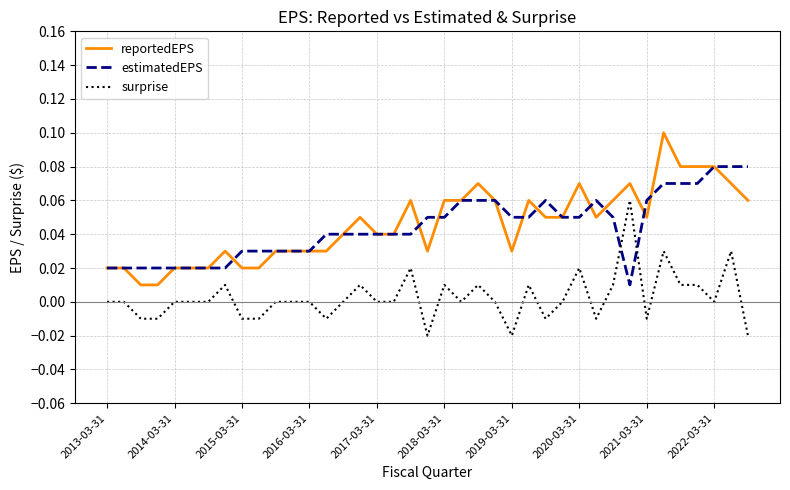

List the series in order of their peak value, lowest first.

surprise, estimatedEPS, reportedEPS